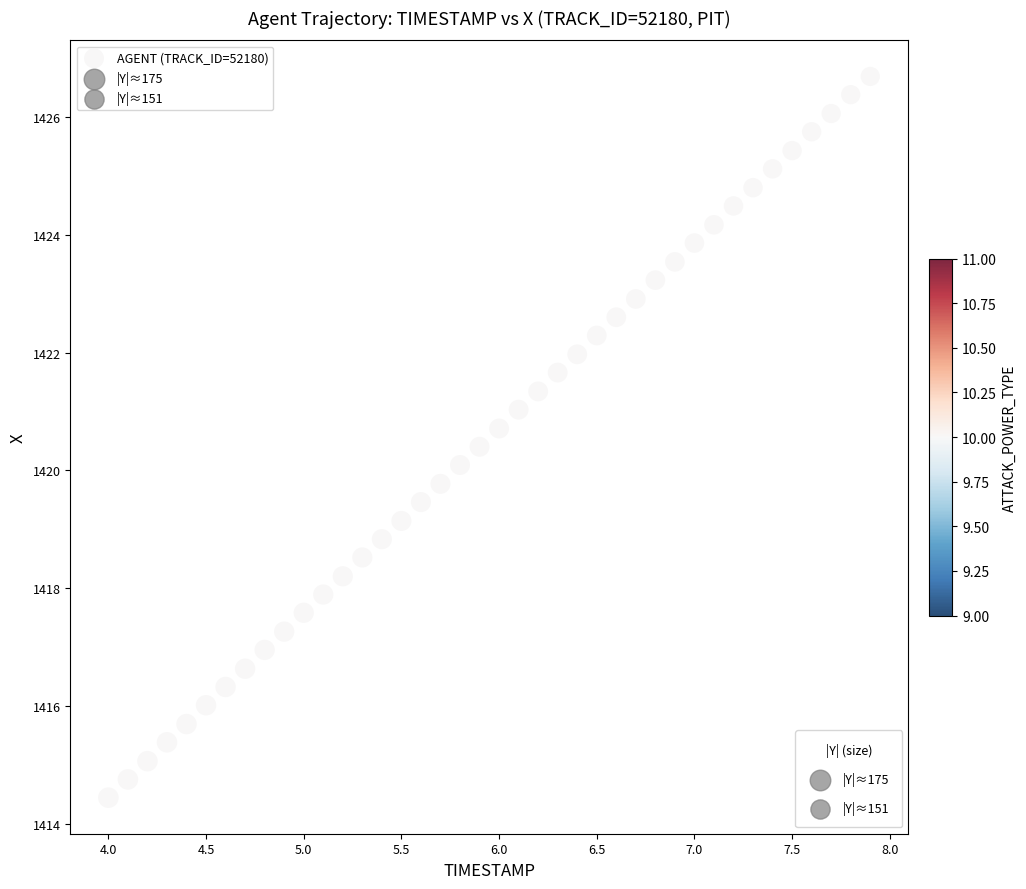

What is the range of X values (max minus min)?

3.9